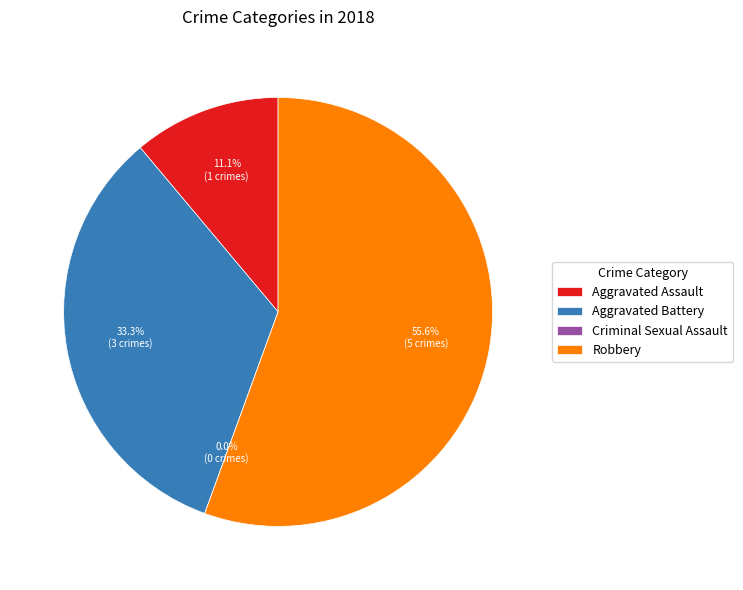

To the nearest percent, what is the difference between the largest and smallest slice percentages?

56%